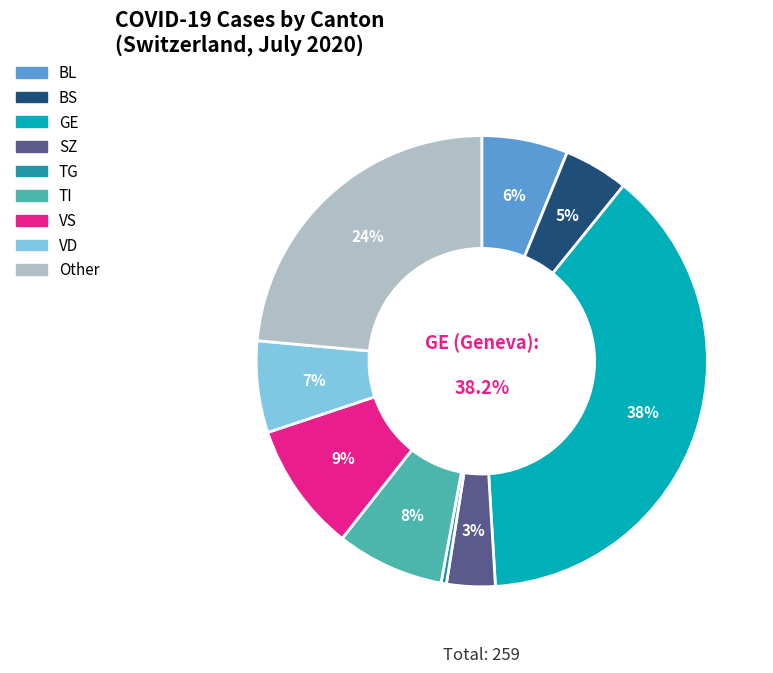

Does any single category account for the majority?

No